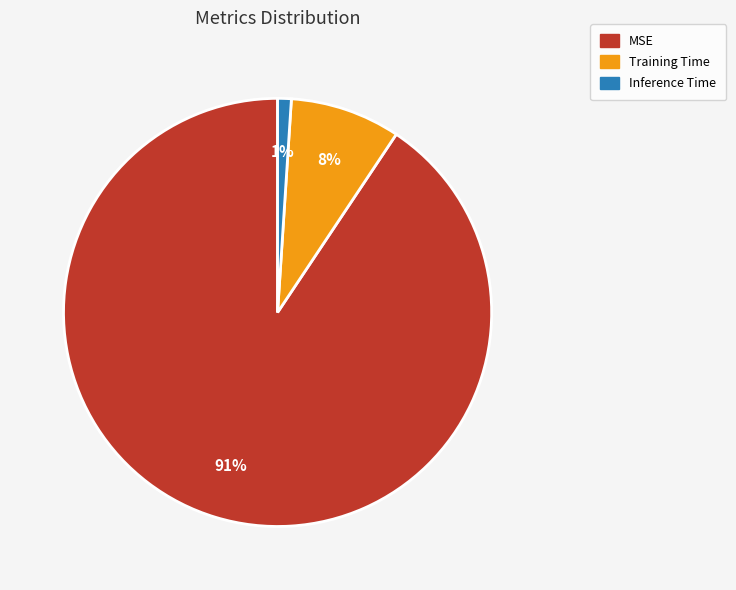

Is the sum of MSE and Inference Time greater than half?

Yes